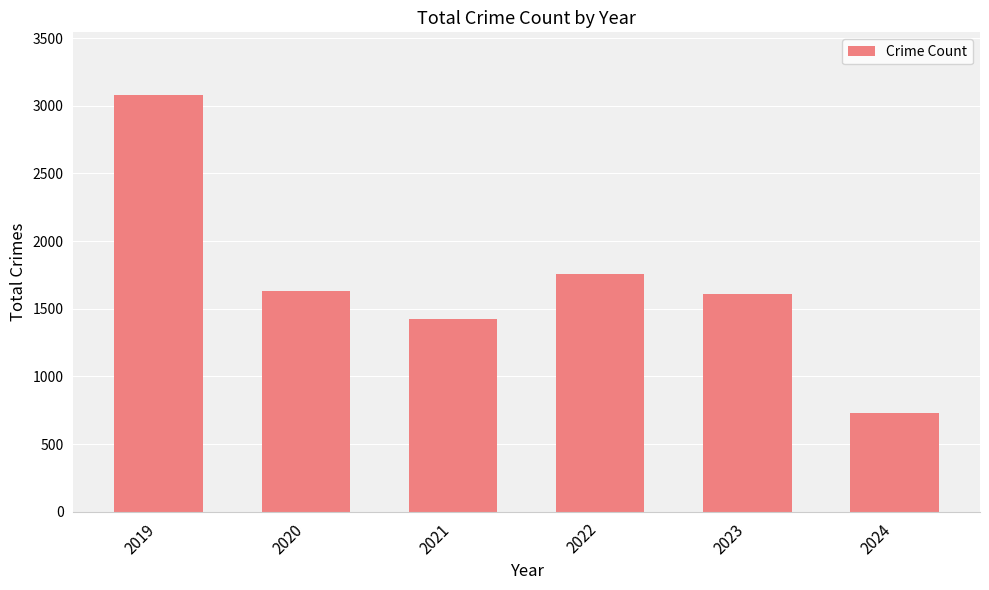

What is the ratio of the value at 2021 to the value at 2022?

0.8